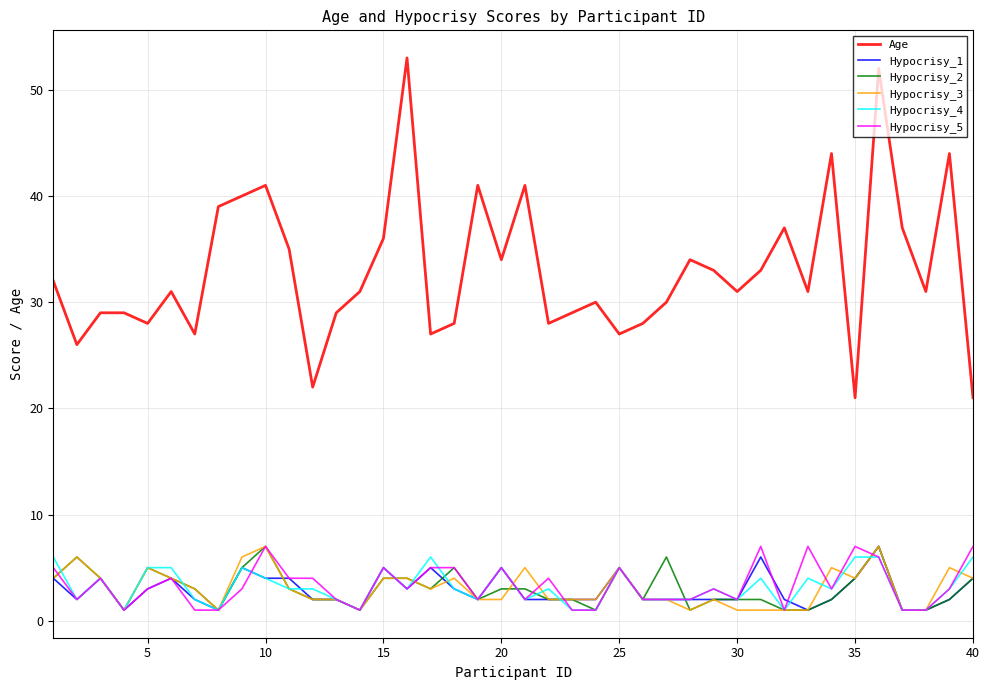

How many Hypocrisy_2 values are between 2 and 4?

23